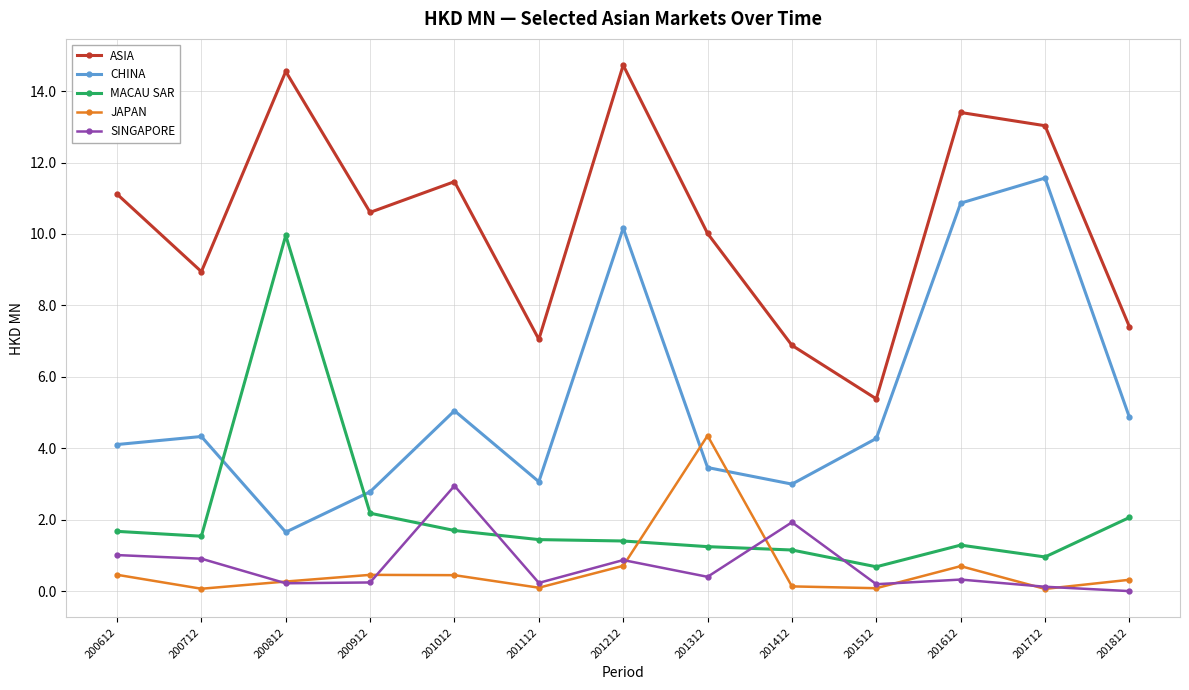

Where is the first local maximum for CHINA?

200712